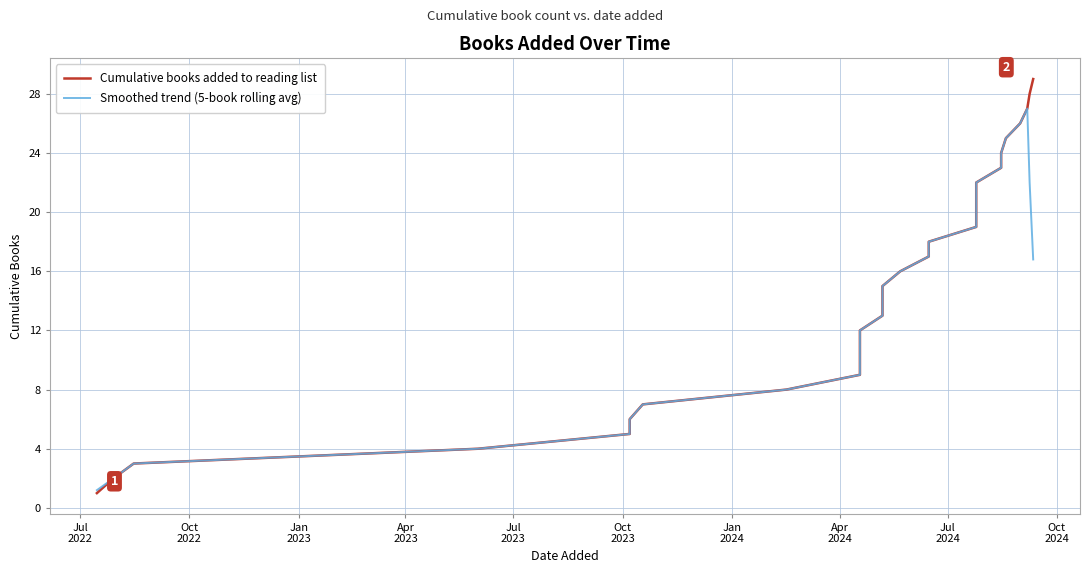

Rank the series by their average value, from highest to lowest.

Cumulative books added to reading list, Smoothed trend (5-book rolling avg)